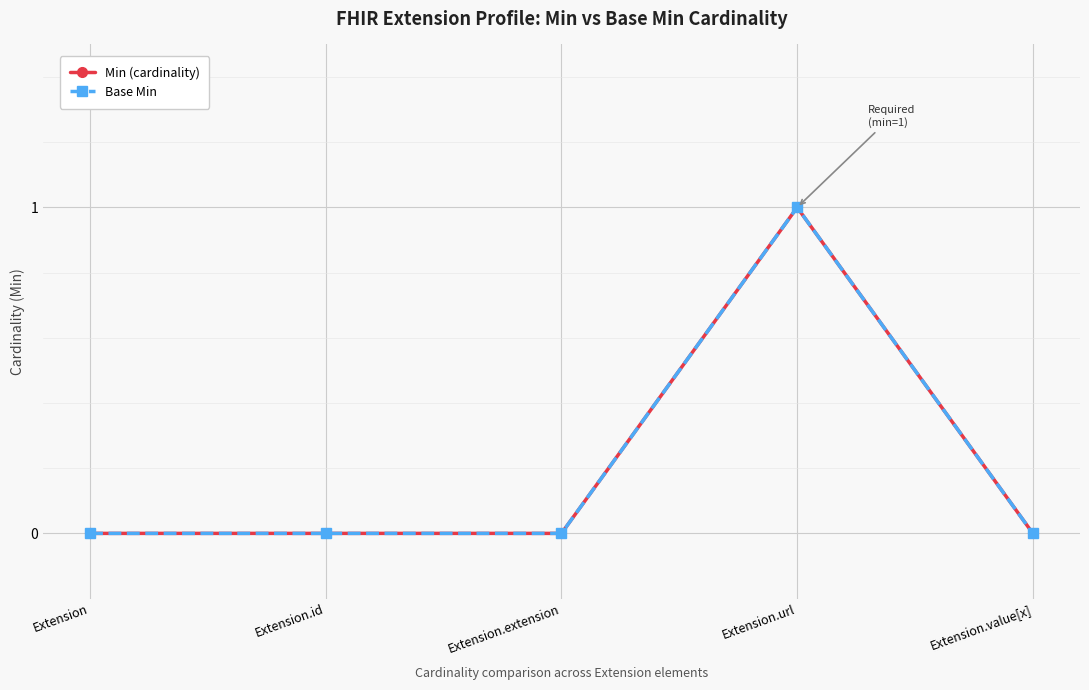

Which has a higher value, Extension.id or Extension?

Extension.id